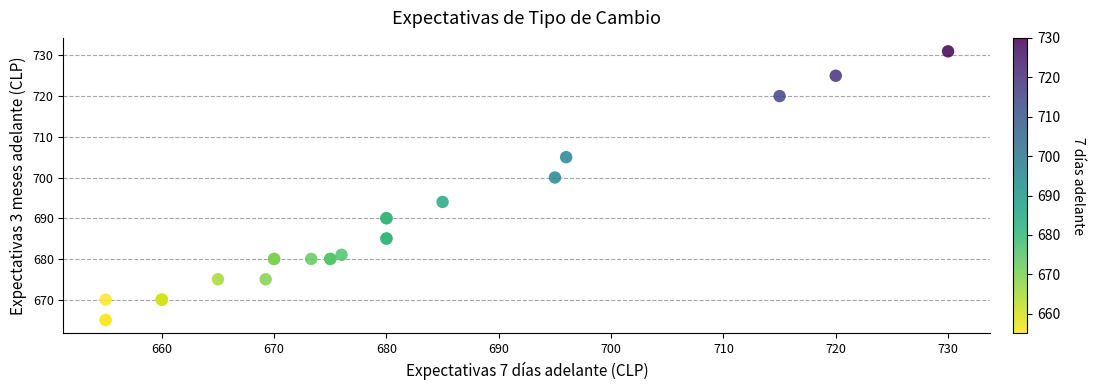

What Y value in the scatter plot is closest to 698?

700